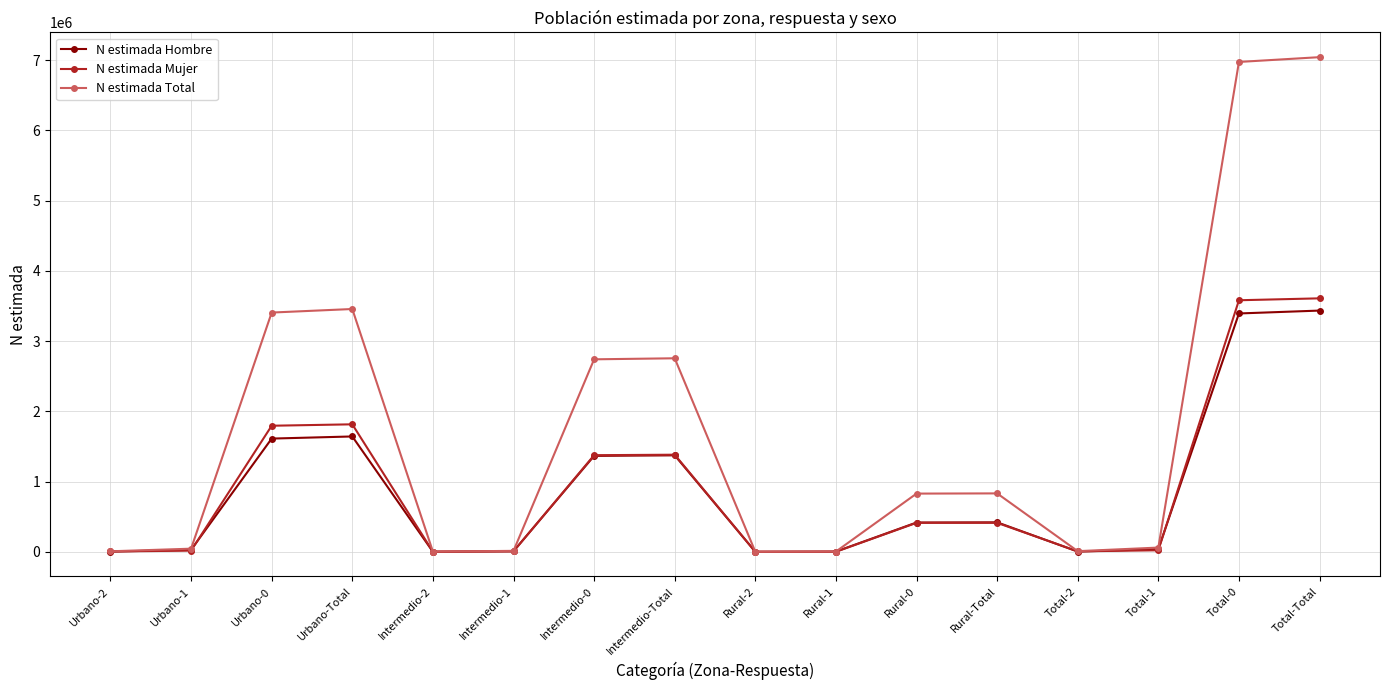

How many lines are shown in the chart?

3